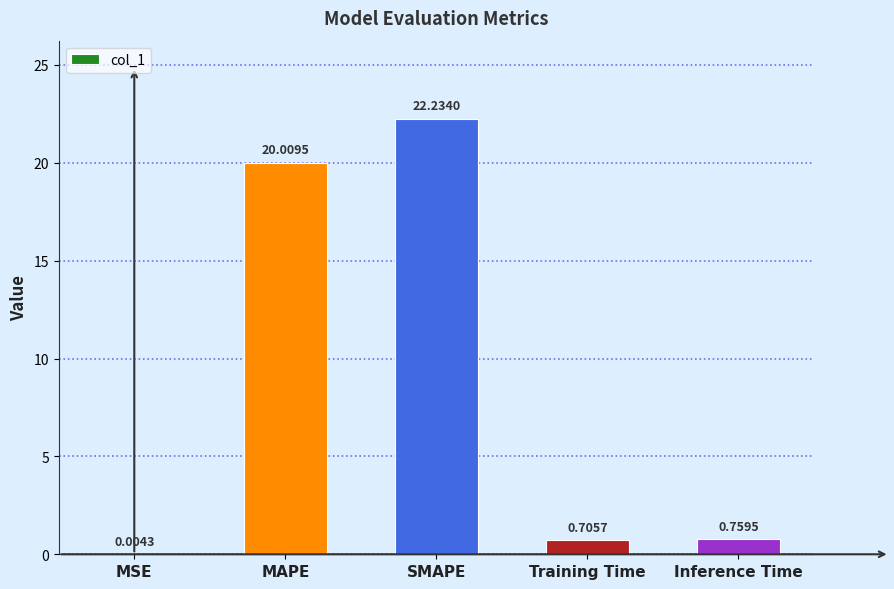

What is the sum of the values at Training Time and Inference Time?

1.5